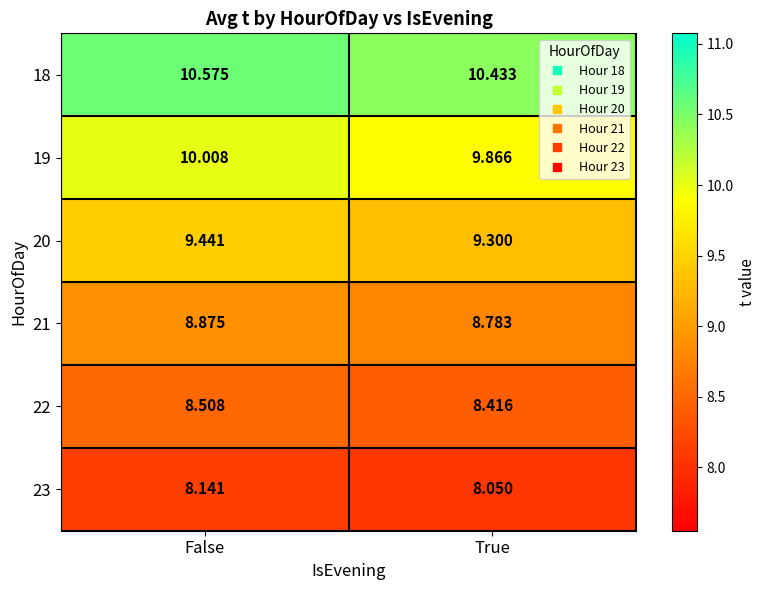

Is the value of 18 at True greater than the value of 22 at False?

Yes